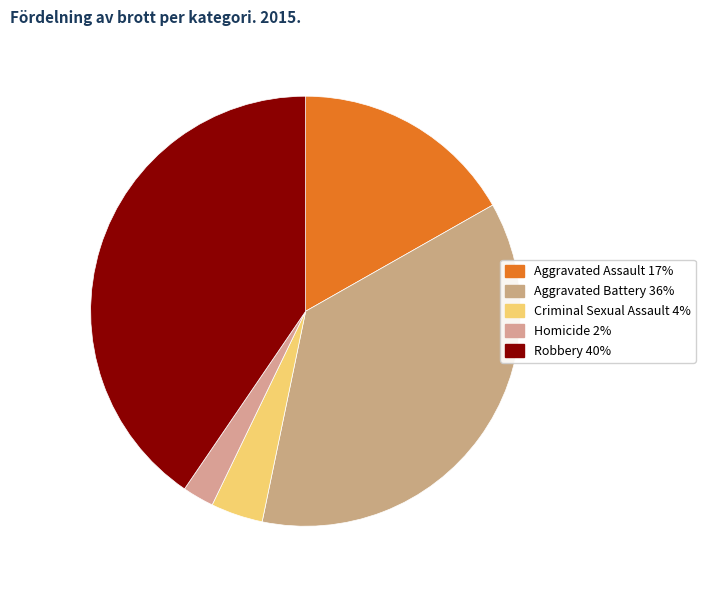

To the nearest percent, what percentage of the pie is Criminal Sexual Assault?

4%